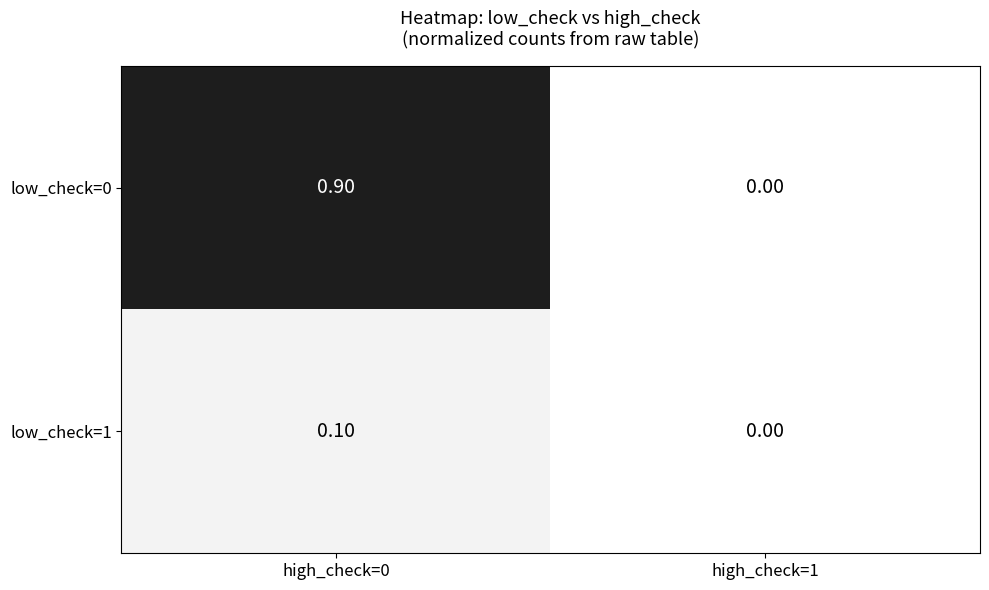

Rank the series by their maximum value, from highest to lowest.

low_check=0, low_check=1